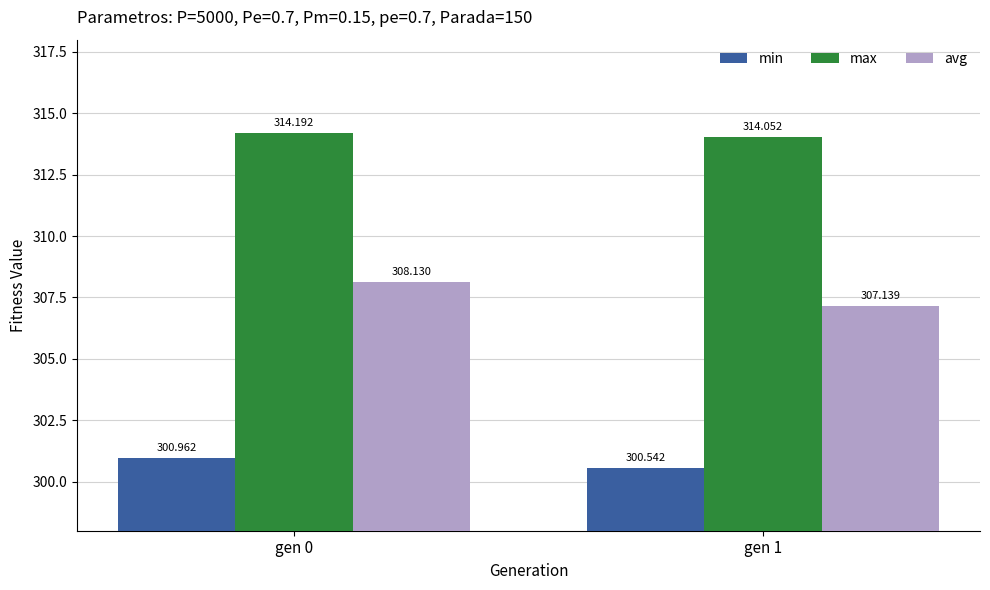

Is the value of max at gen 1 greater than the value of avg at gen 1?

Yes